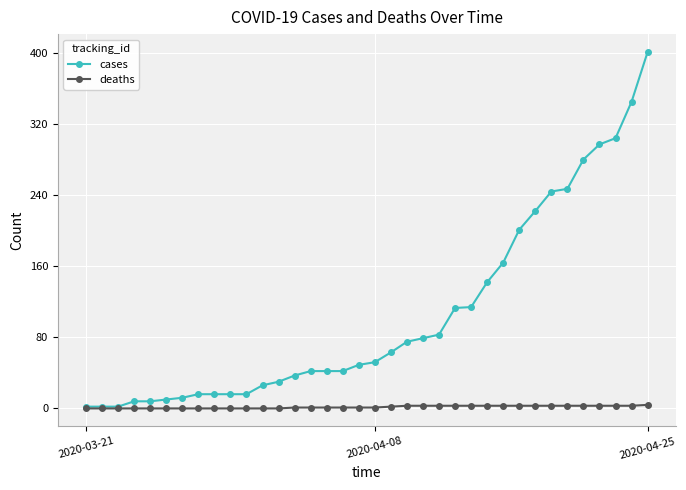

What is the maximum value shown in the chart?

401